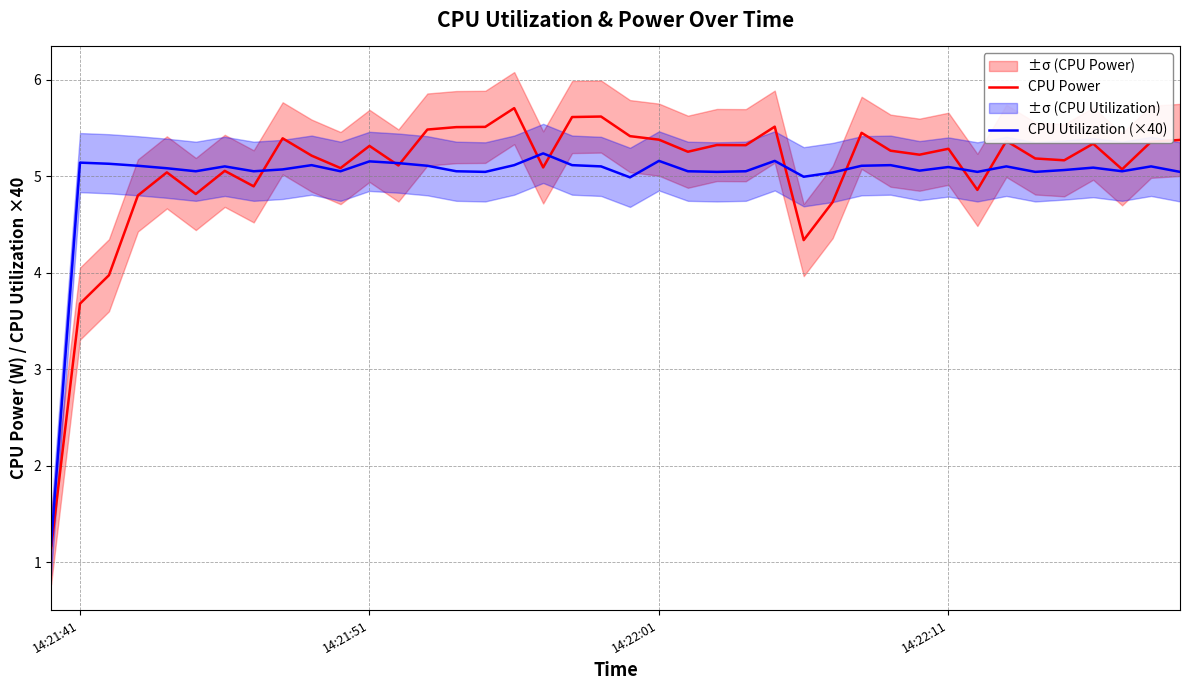

After their last crossing, which series has the higher values: CPU Utilization (×40) or CPU Power?

CPU Power